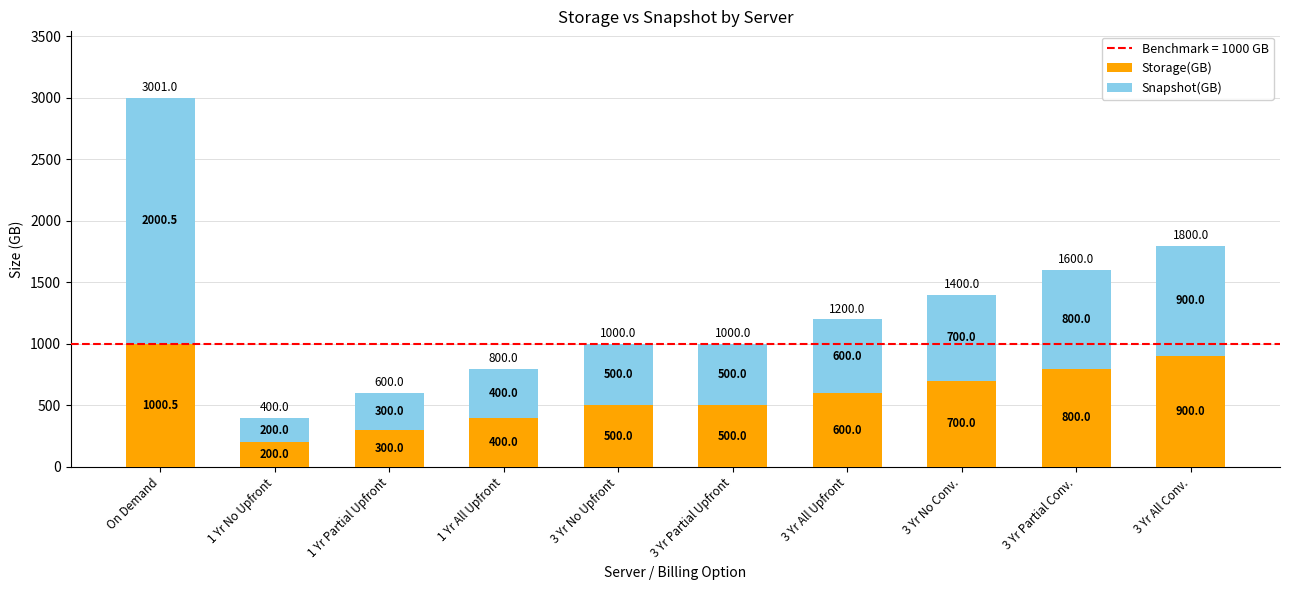

What is the total value across all series at 3 Yr All Conv.?

1800.0